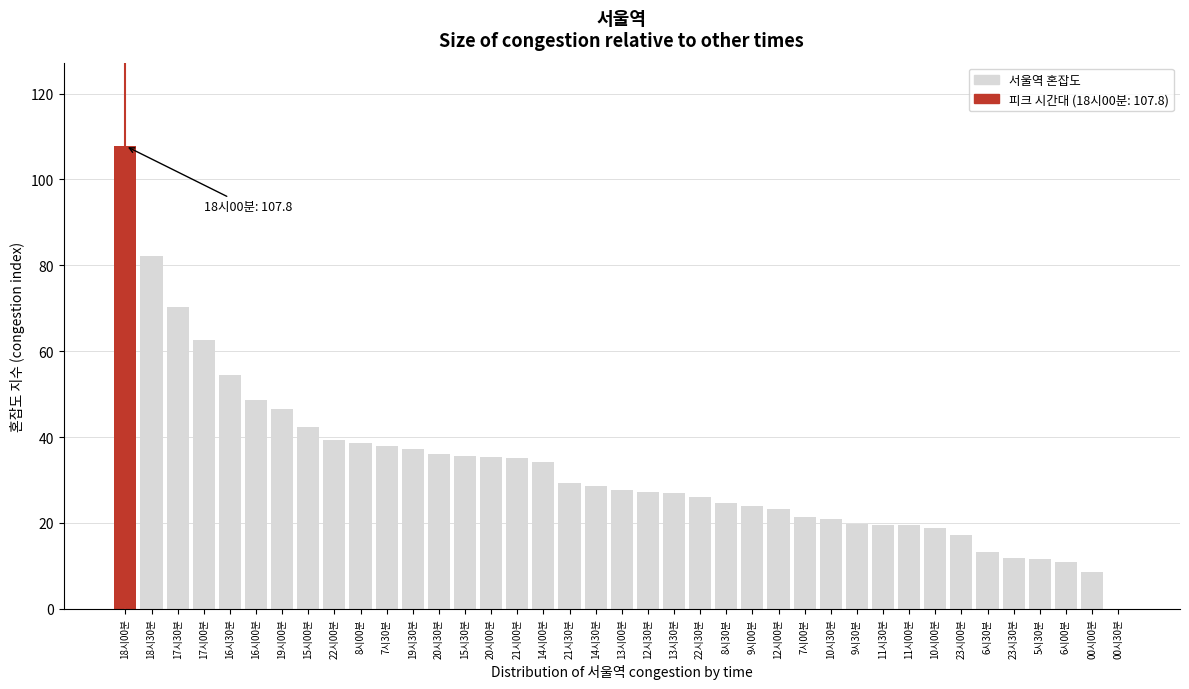

What is the sum of the values at 9시30분 and 10시00분?

38.6